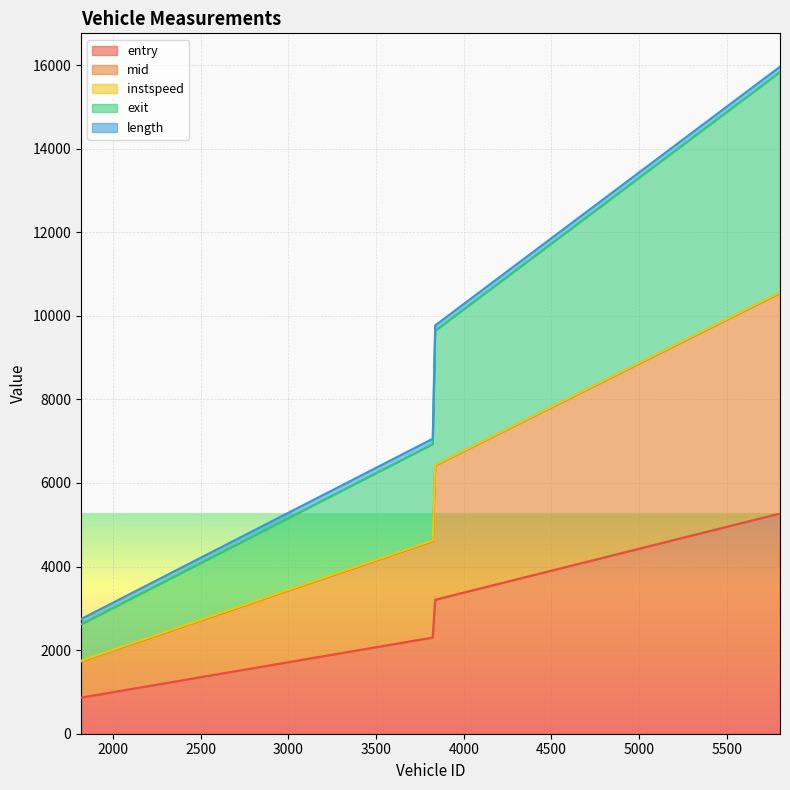

What position from the left is 1818.0?

1